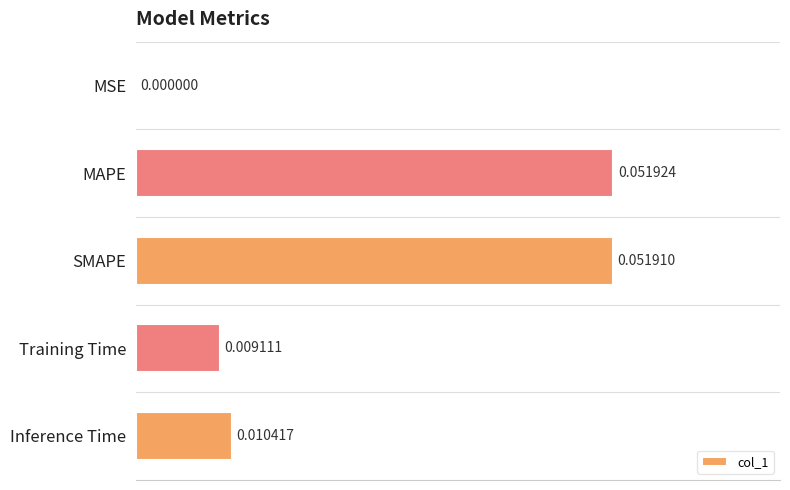

Between MSE and Training Time, which is larger?

Training Time